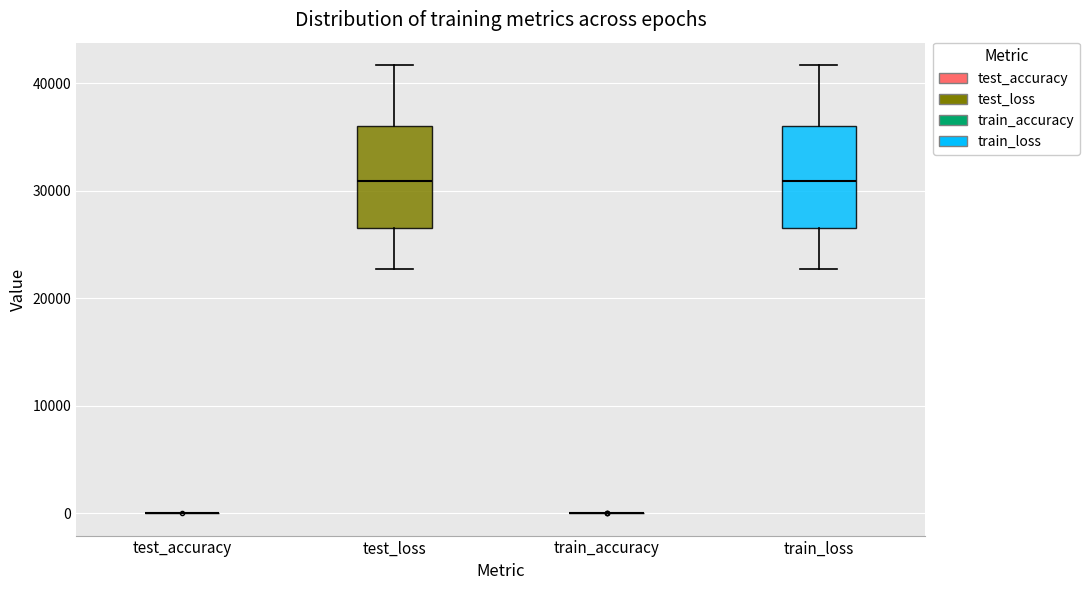

Reading left to right, read every box against the y-axis: the position of its median line, the range the box covers, and the ends of its whiskers. The values are not printed on the chart, so give them approximately, as read against the axis.

test_accuracy: box collapsed to a line at 0, whiskers 0 to 0
test_loss: median 31000, box 27000 to 36000, whiskers 23000 to 42000
train_accuracy: box collapsed to a line at 0, whiskers 0 to 0
train_loss: median 31000, box 27000 to 36000, whiskers 23000 to 42000